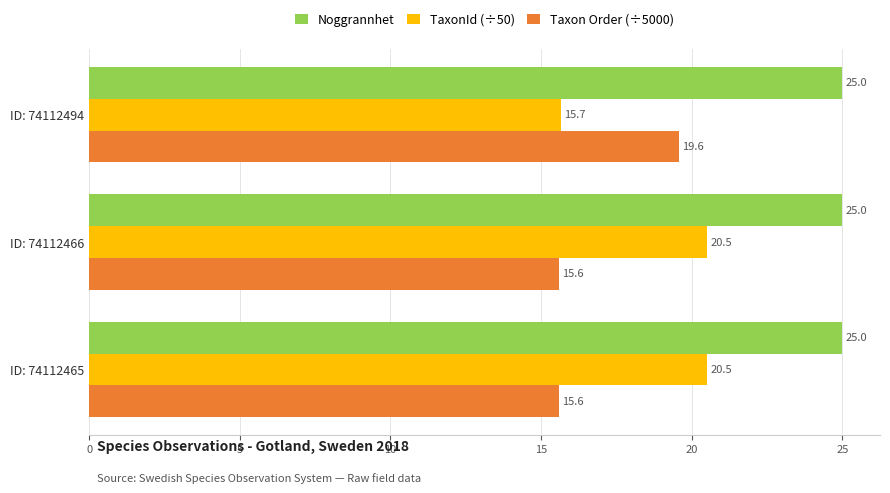

What value does the TaxonId (÷50) series have at ID: 74112466?

20.5